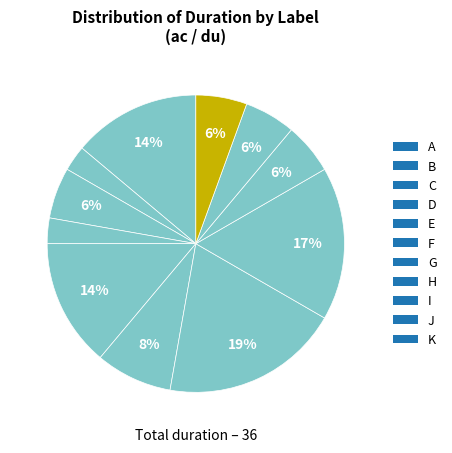

What is the change in value from E to G?

+2